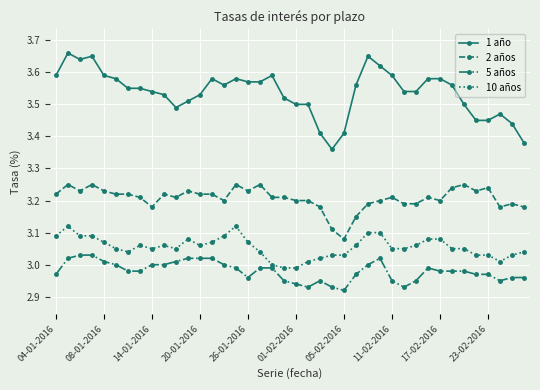

List the series in order of their peak value, lowest first.

5 años, 10 años, 2 años, 1 año